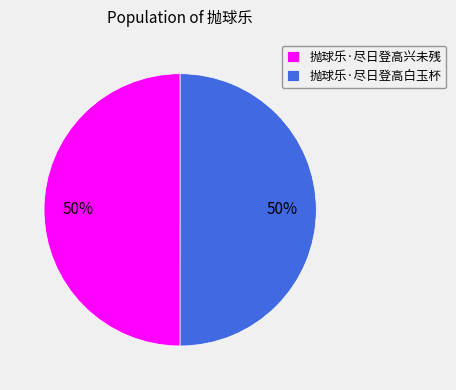

Combined, do 抛球乐·尽日登高白玉杯 and 抛球乐·尽日登高兴未残 account for over 50%?

Yes